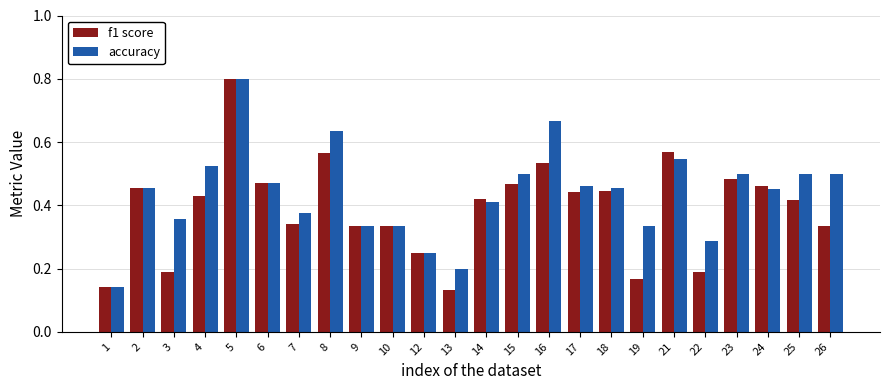

The value of accuracy at 24 is 0.7. True or false?

False